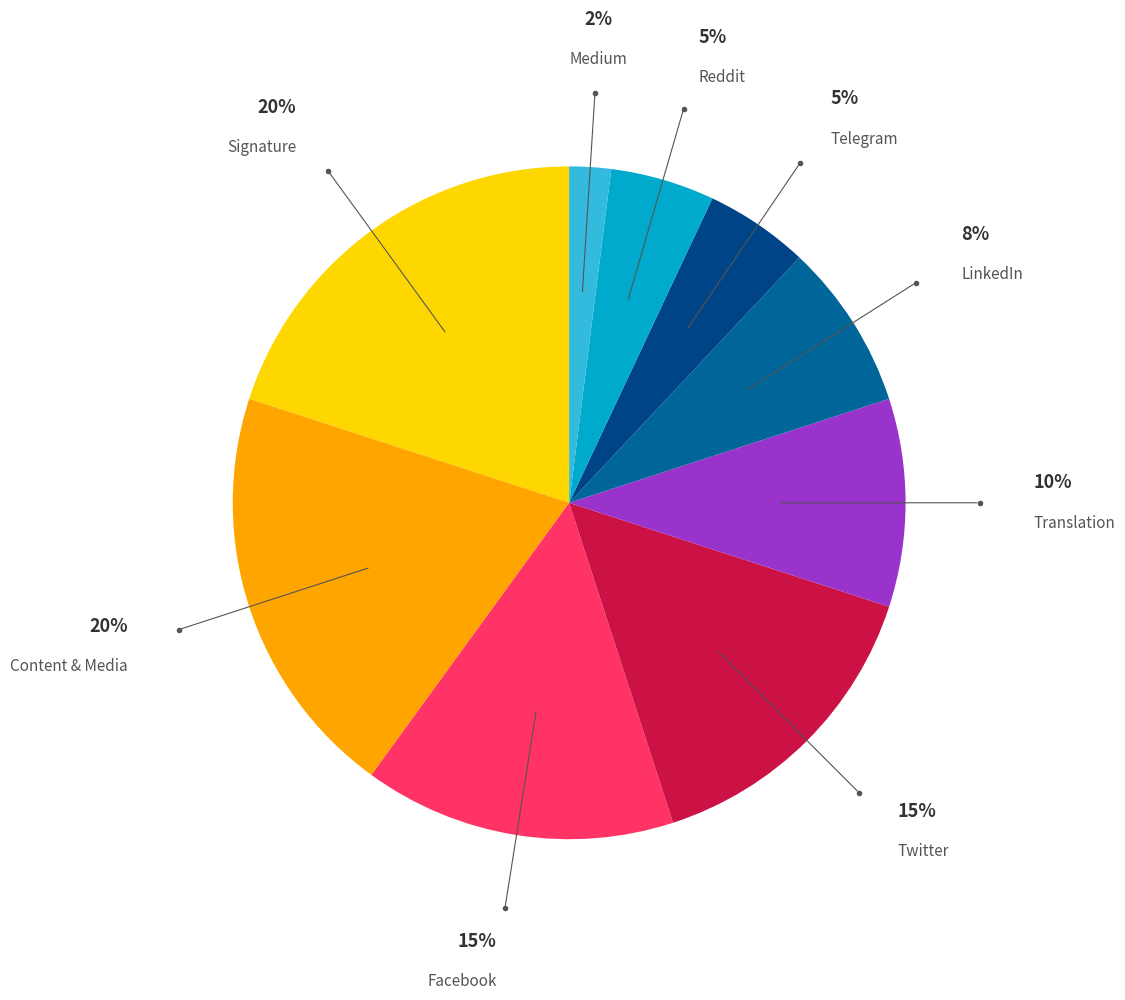

To the nearest percent, what percentage of the pie is LinkedIn?

8%